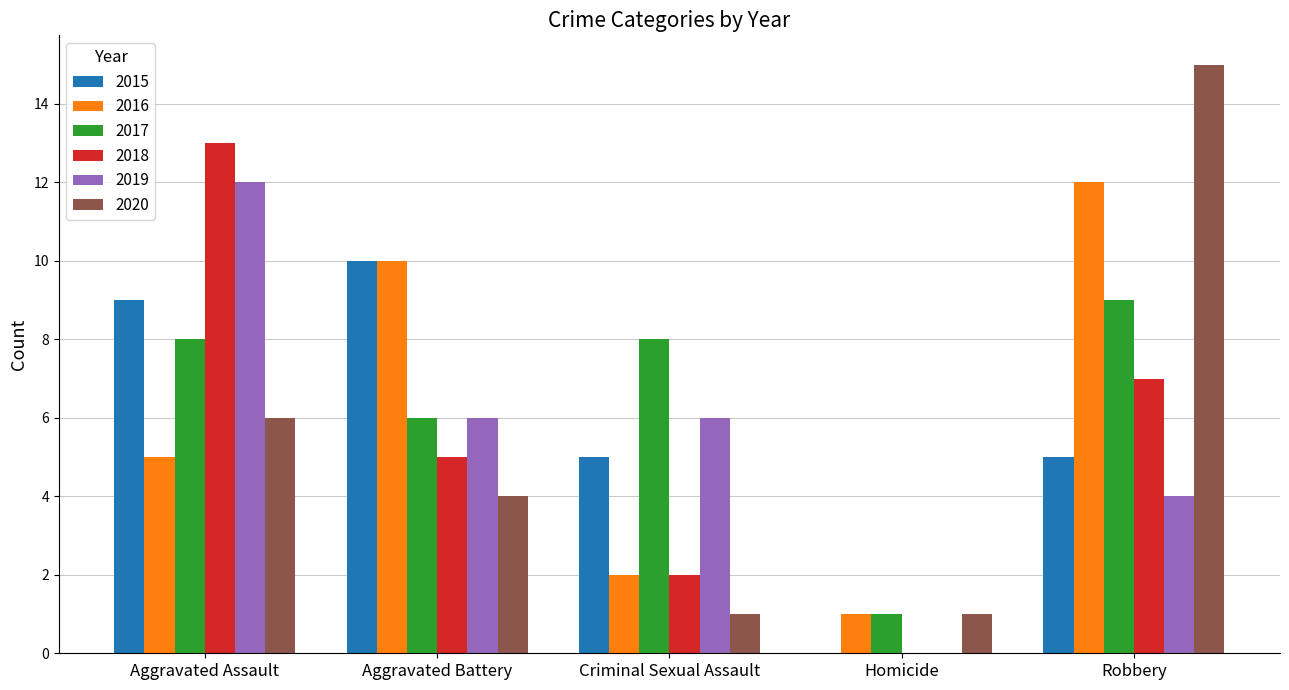

What is the sum of all 2016 values?

30